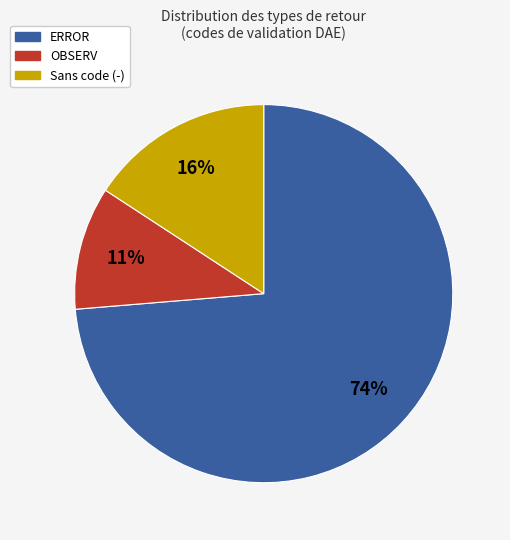

Is there a majority slice in this chart?

Yes